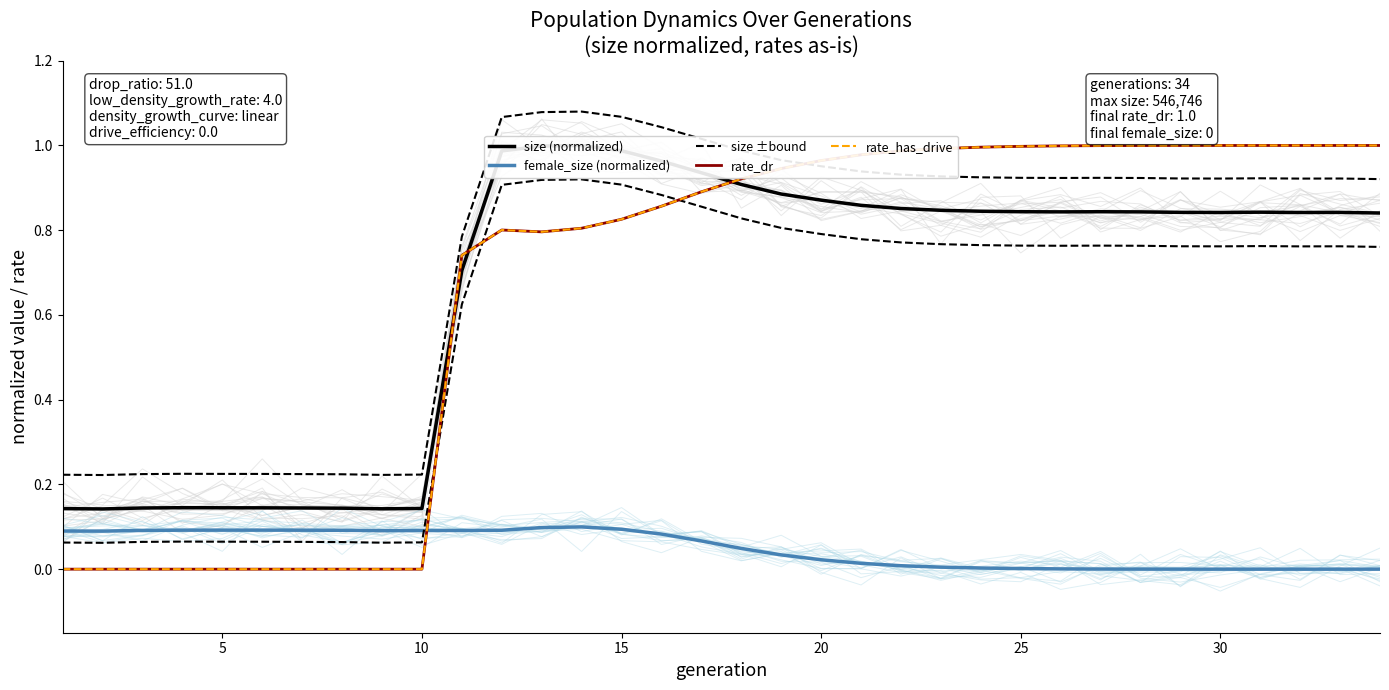

Is the value of size (normalized) at 35 greater than the value of female_size (normalized) at 24?

Yes